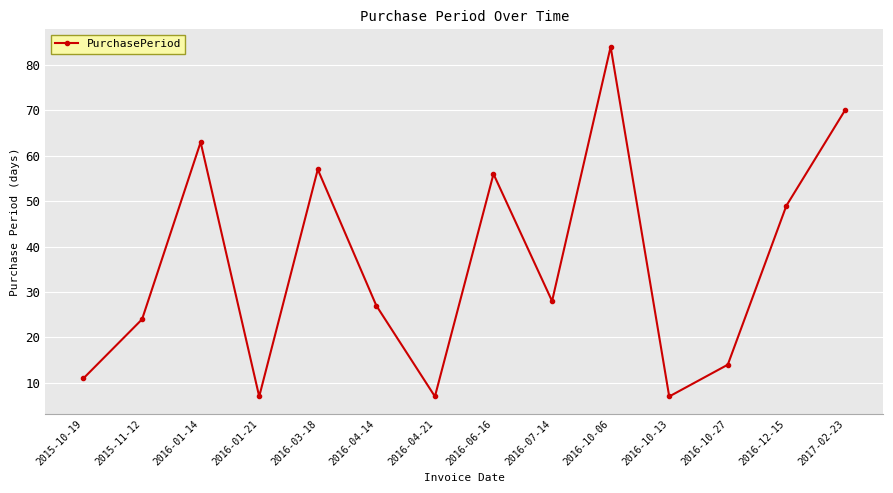

How many interior local valleys (lower than both neighbors) does the data have?

4